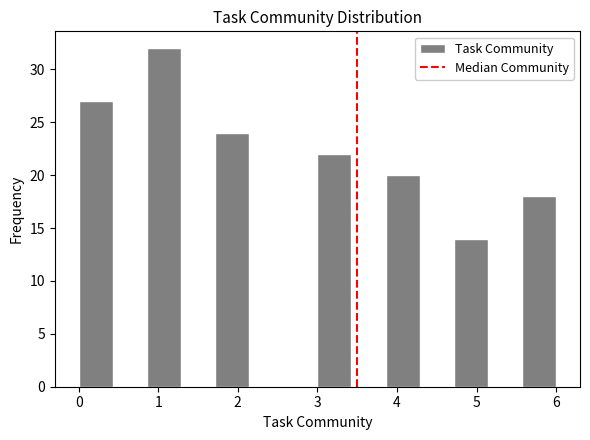

Reading left to right, list every bar in this chart as the range it spans on the x-axis followed by its height. Neither the bar edges nor the heights are printed on the chart, so give them approximately, as read against the axes.

0.0 to 0.4: 27
0.4 to 0.9: 0
0.9 to 1.3: 32
1.3 to 1.7: 0
1.7 to 2.1: 24
2.1 to 2.6: 0
2.6 to 3.0: 0
3.0 to 3.4: 22
3.4 to 3.9: 0
3.9 to 4.3: 20
4.3 to 4.7: 0
4.7 to 5.1: 14
5.1 to 5.6: 0
5.6 to 6.0: 18